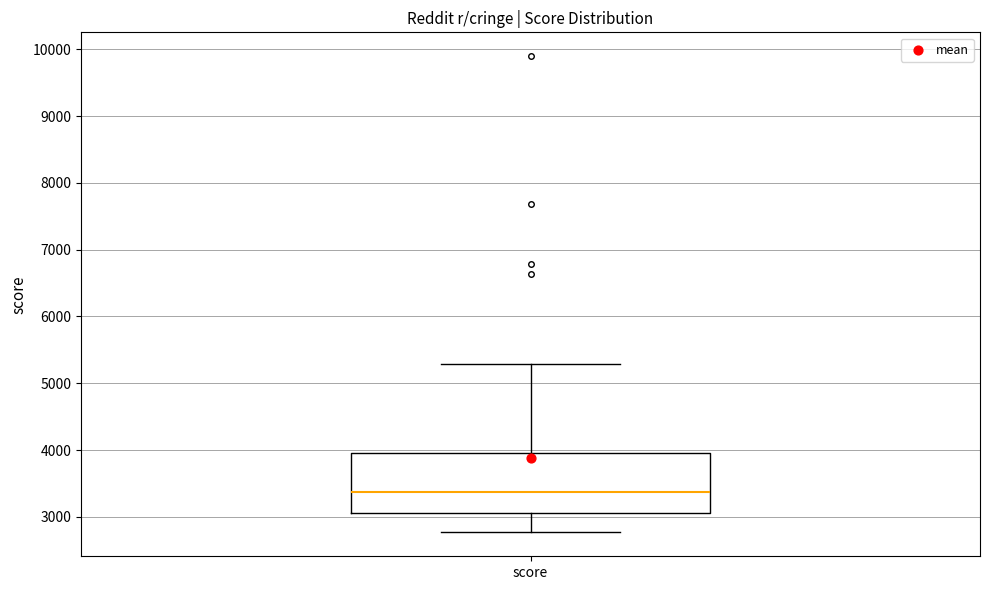

Read this box plot against the y-axis: the position of the median line, the range covered by the box, and the ends of both whiskers. The values are not printed on the chart, so give them approximately, as read against the axis.

median 3400, box 3100 to 4000, whiskers 2800 to 5300